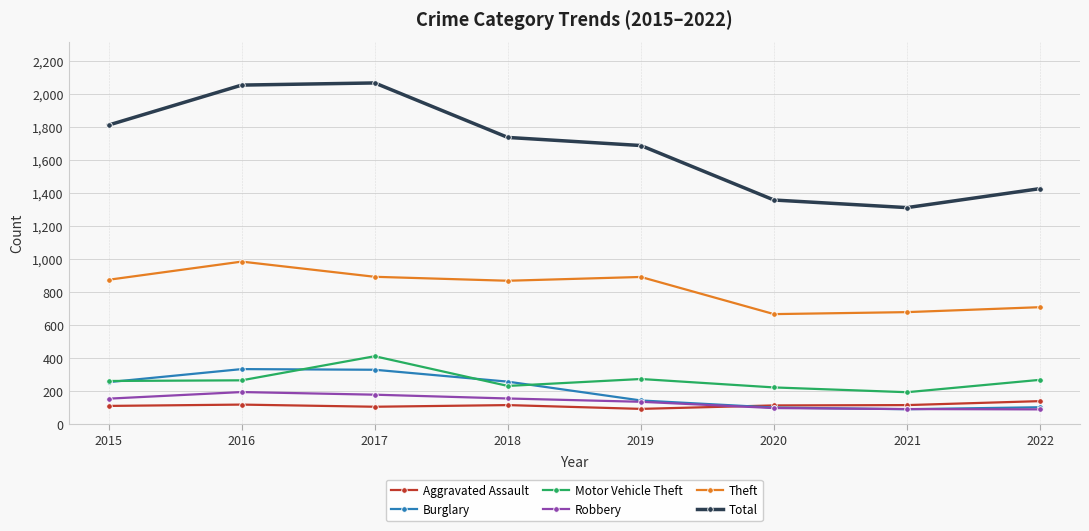

The value of Motor Vehicle Theft at 2021 is 193. True or false?

True